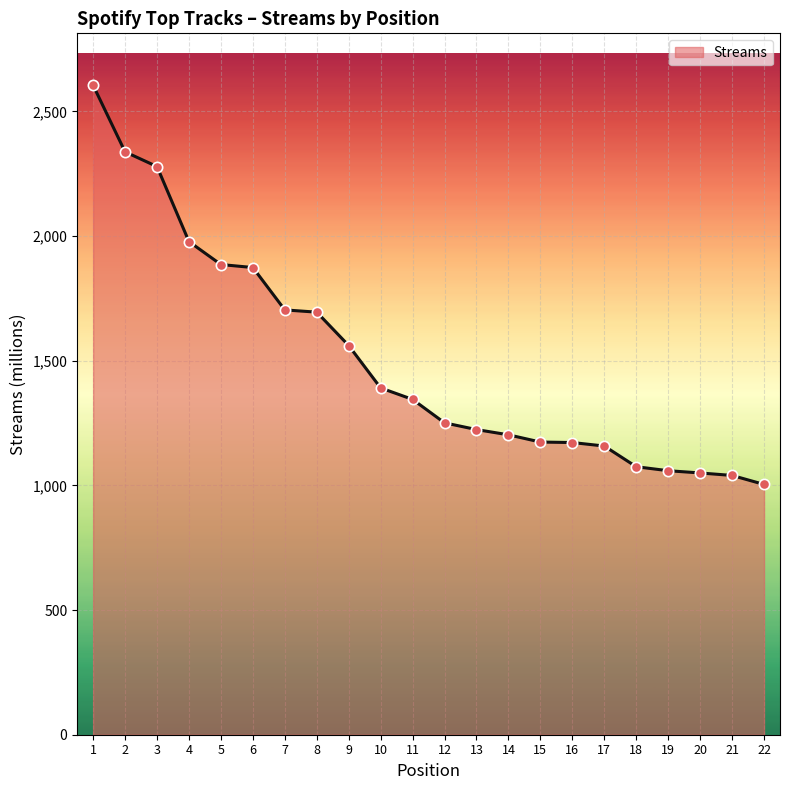

Approximately how many times larger is the value at 11 compared to 4?

0.7